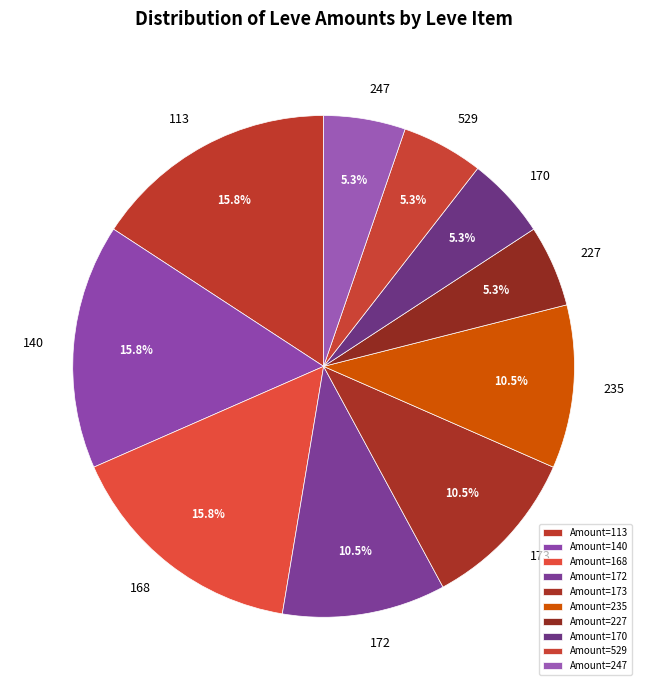

Is there a majority slice in this chart?

No